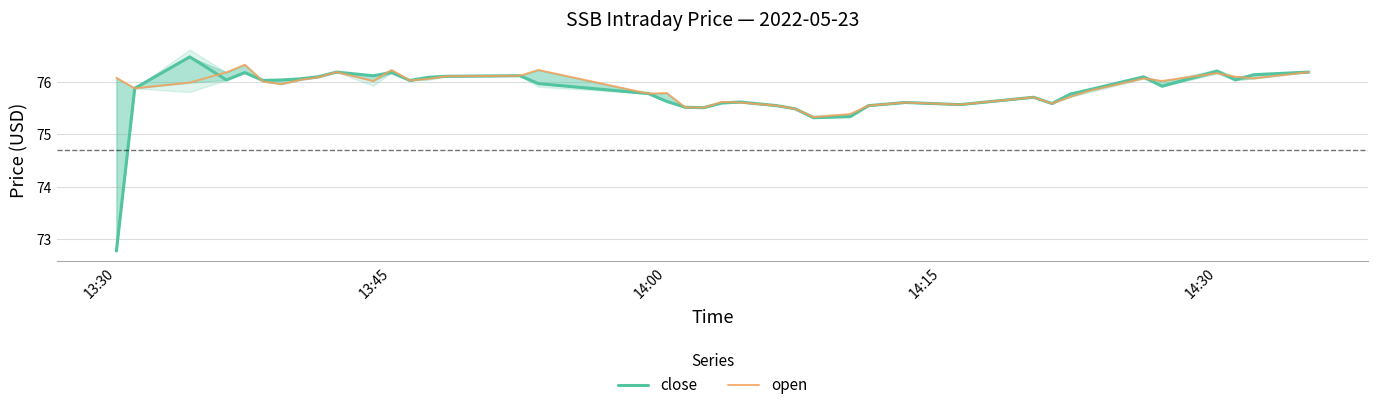

Reading left to right, extract all data points from this chart.

close: 72.8	75.9	76.5	76.0	76.2	76.0	76.0	76.1	76.1	76.2	76.1	76.2	76.0	76.1	76.1	76.1	76.0	75.8	75.6	75.5	75.5	75.6	75.6	75.5	75.5	75.3	75.3	75.5	75.6	75.6	75.7	75.6	75.8	75.8	76.1	75.9	76.2	76.0	76.1	76.2
open: 76.1	75.9	76.0	76.2	76.3	76.0	76.0	76.0	76.1	76.2	76.0	76.2	76.0	76.1	76.1	76.1	76.2	75.8	75.8	75.5	75.5	75.6	75.6	75.5	75.5	75.3	75.4	75.5	75.6	75.6	75.7	75.6	75.7	75.8	76.1	76.0	76.2	76.1	76.1	76.2